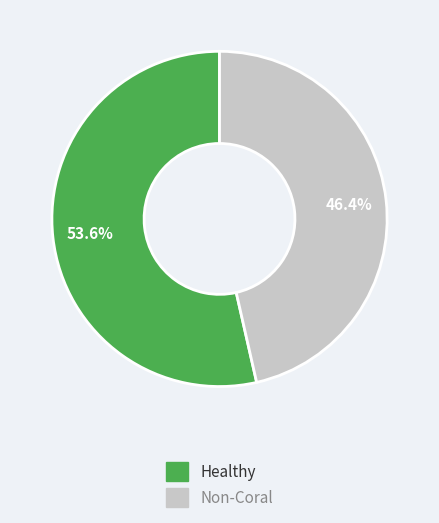

How many segments does this pie chart have?

2